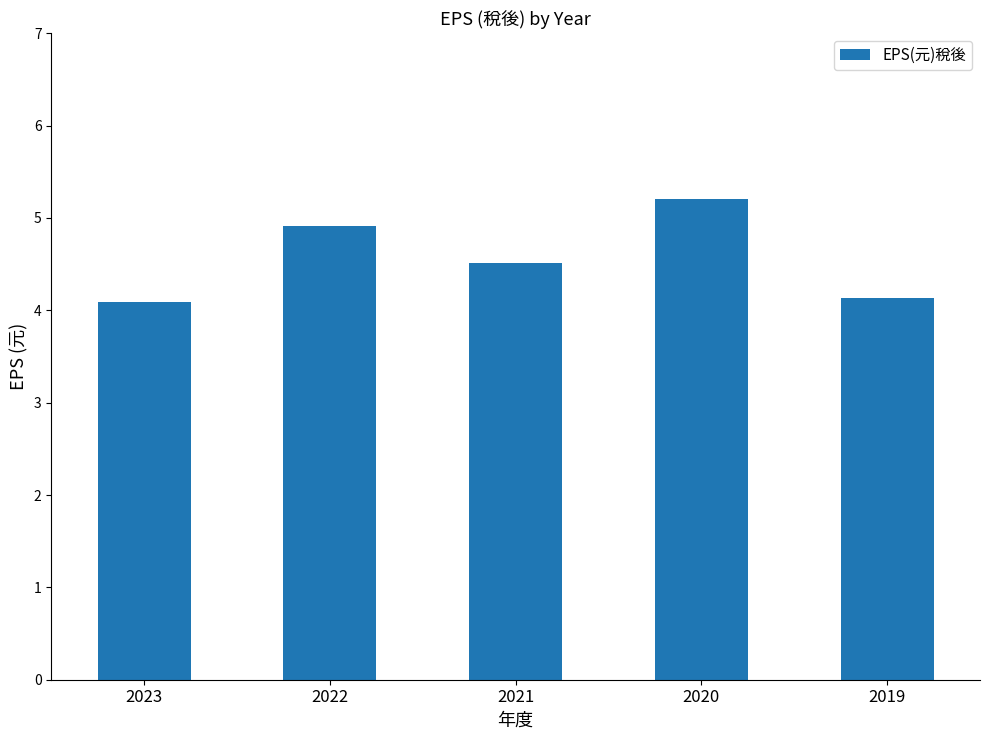

What is the sum of all values?

22.8